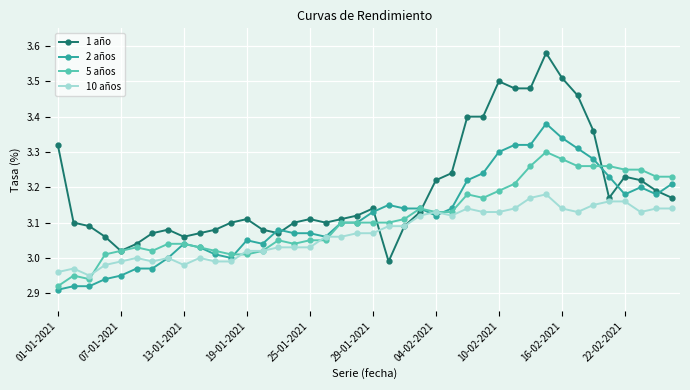

List the series in order of their peak value, highest first.

1 año, 2 años, 5 años, 10 años